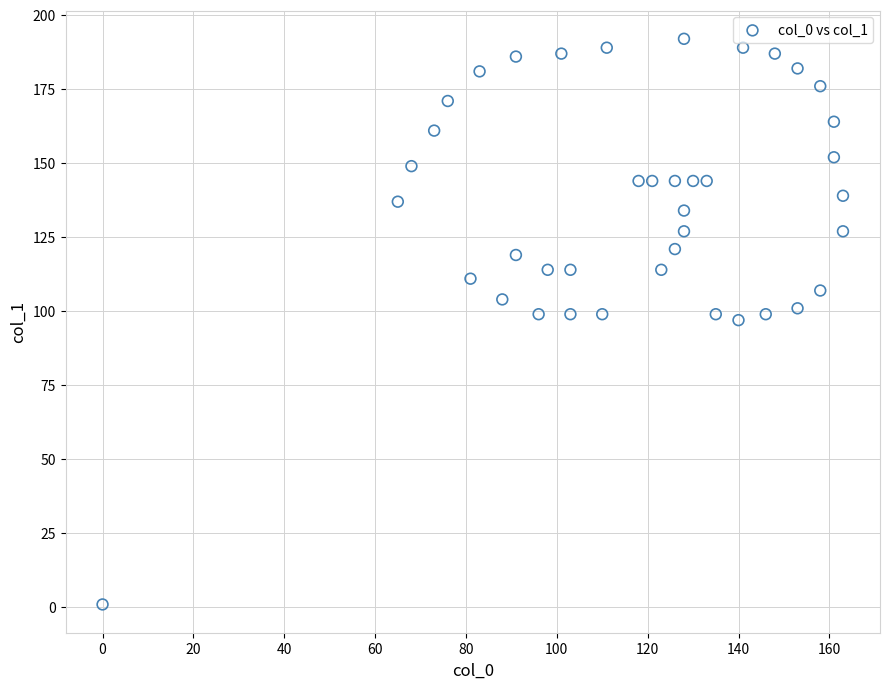

What is the range of X values (max minus min)?

163